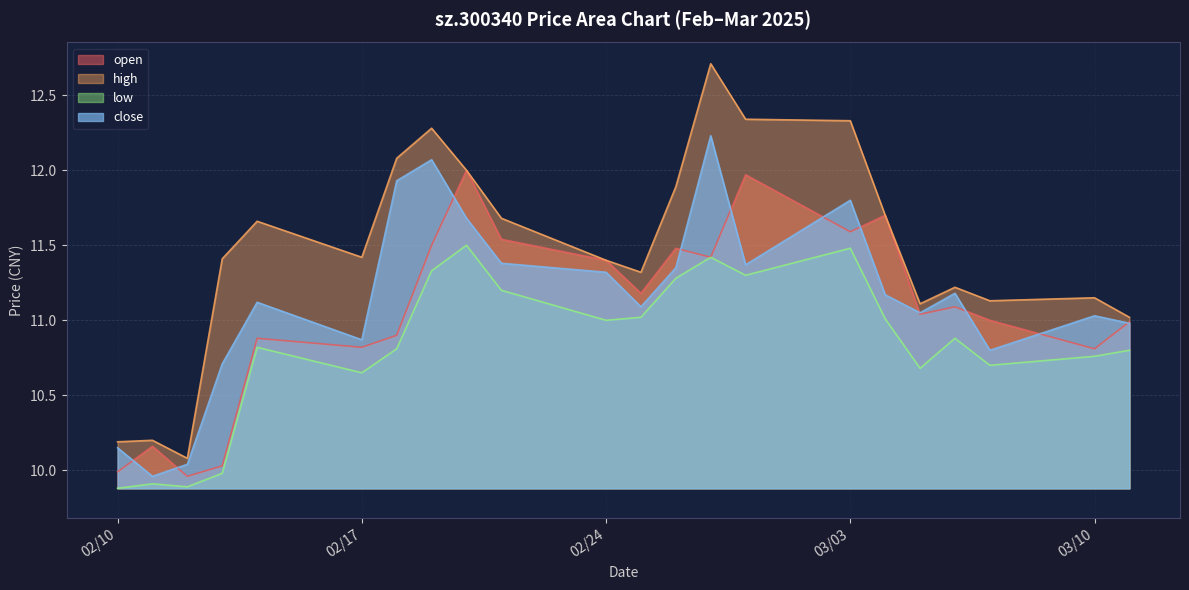

Does the chart have visible grid lines?

Yes